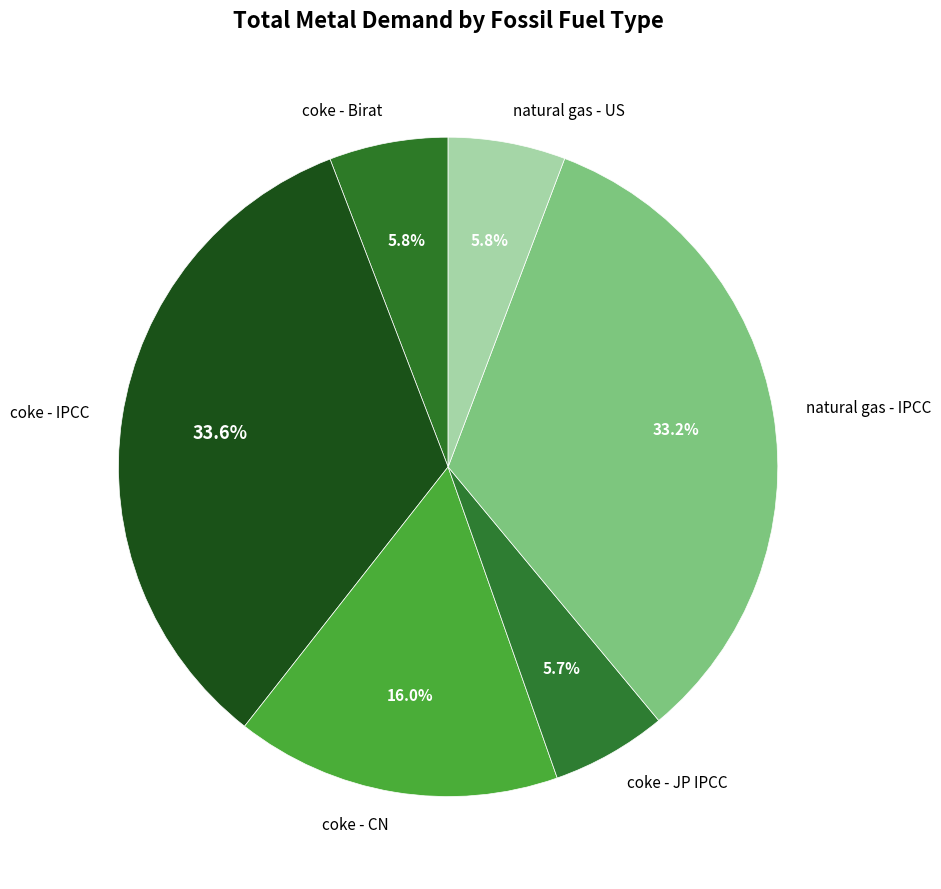

Is it true that coke - JP IPCC is 6% of the pie?

True